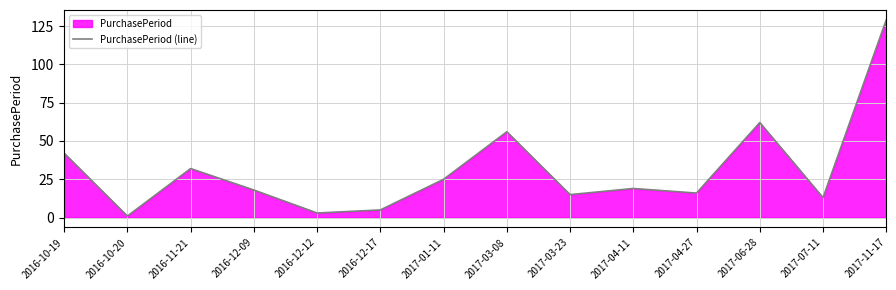

Reading left to right, extract all data points from this chart.

42	1	32	18	3	5	25	56	15	19	16	62	13	129